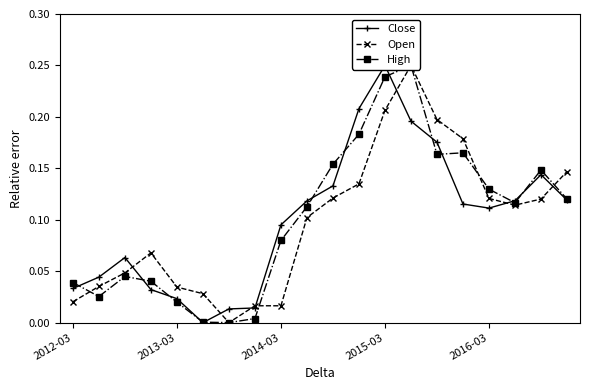

The Open series shows 0.0 at 2012-03. True or false?

True